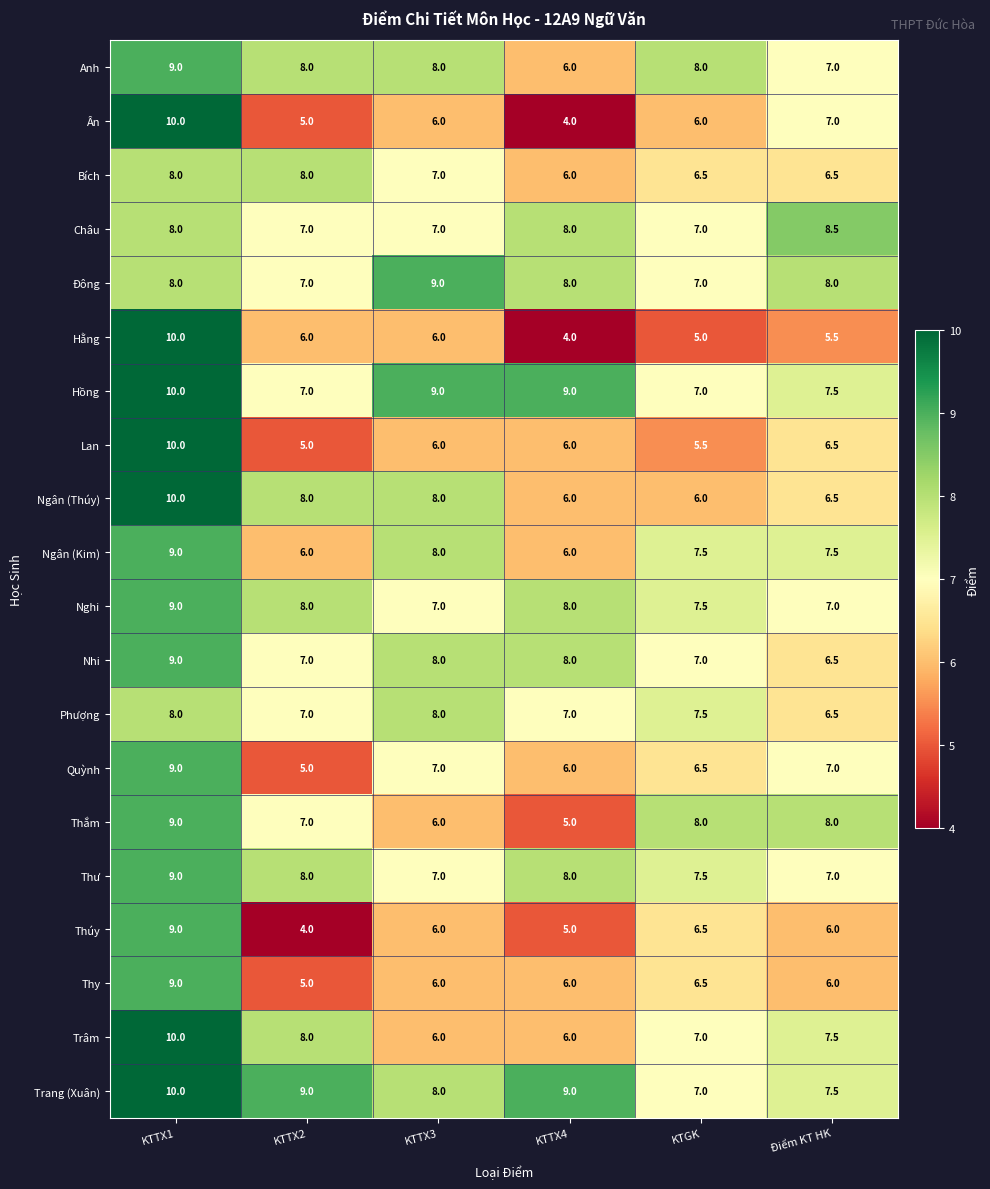

At which label does Nghi reach its peak?

KTTX1